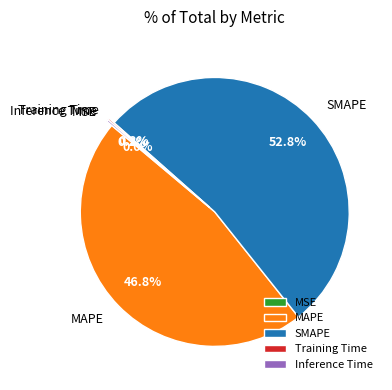

Which slice is the largest?

SMAPE